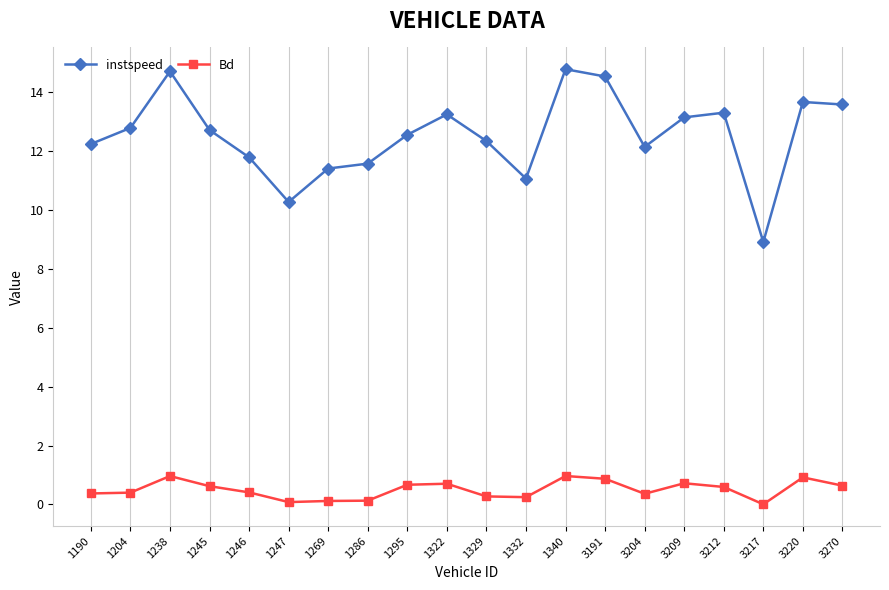

What is the total value across all series at 3204?

12.5